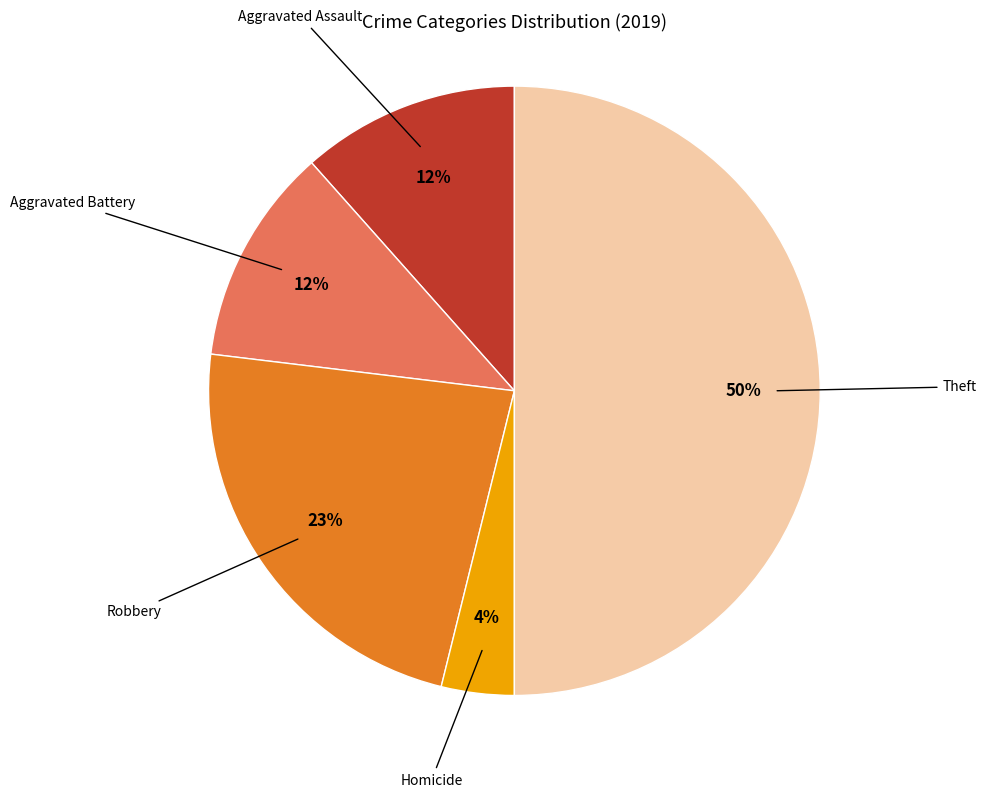

Combined, do Aggravated Assault and Robbery account for over 50%?

No